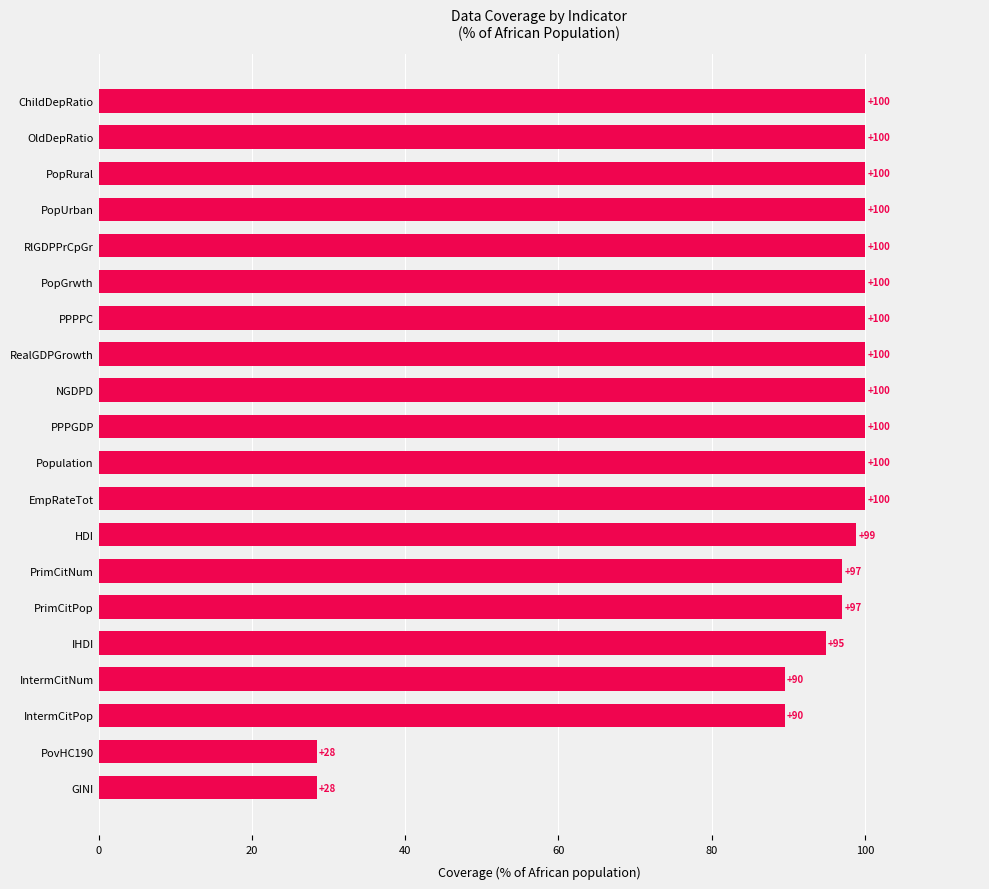

The chart shows a value of 24.2 at NGDPD. True or false?

False